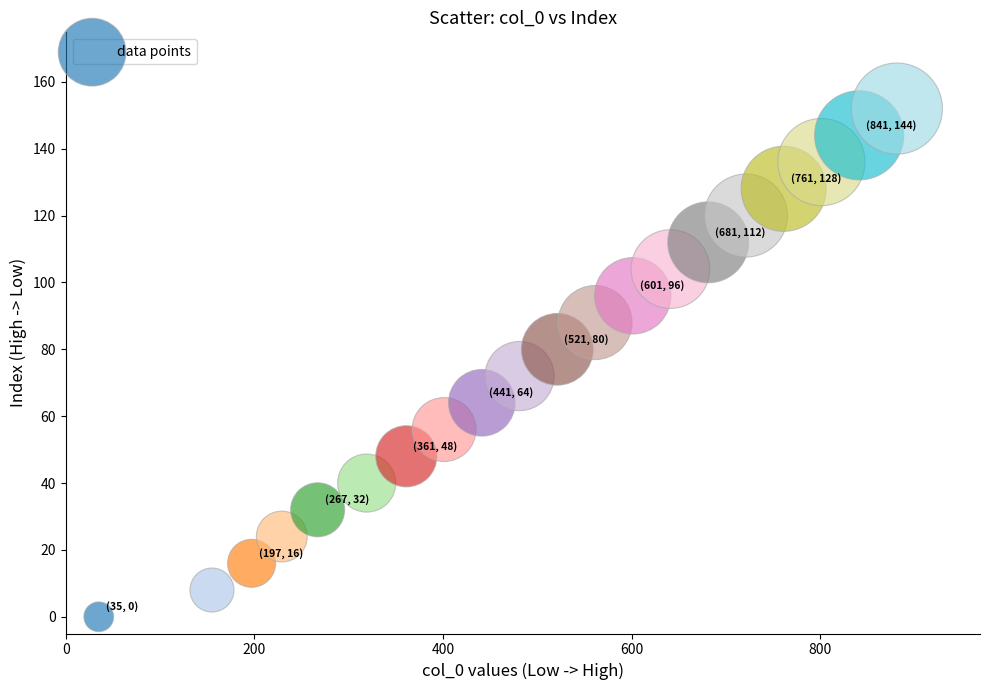

What is the range of Y values (max minus min)?

152